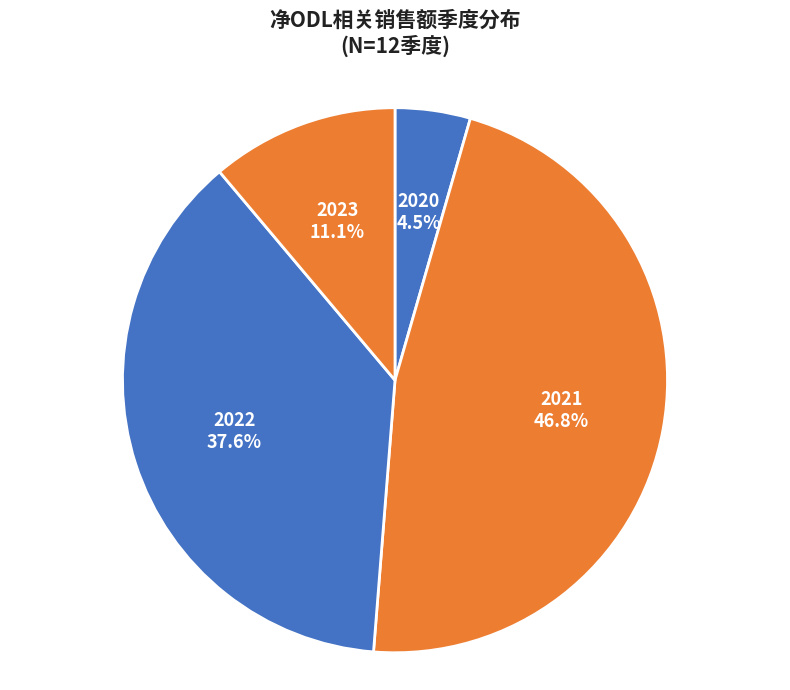

Is 2021 the majority of the pie?

No